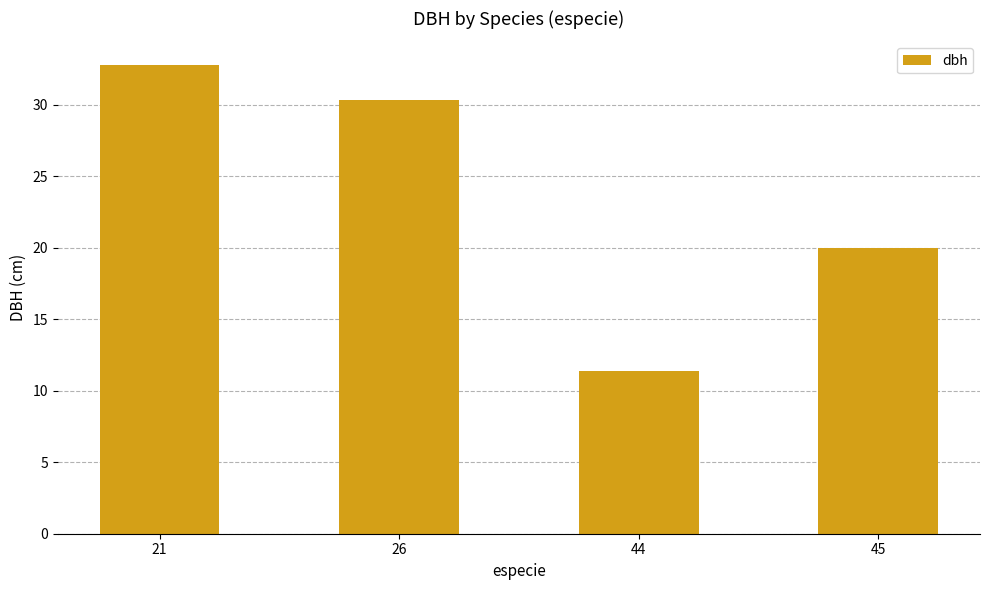

The chart shows a value of 17.4 at 21. True or false?

False